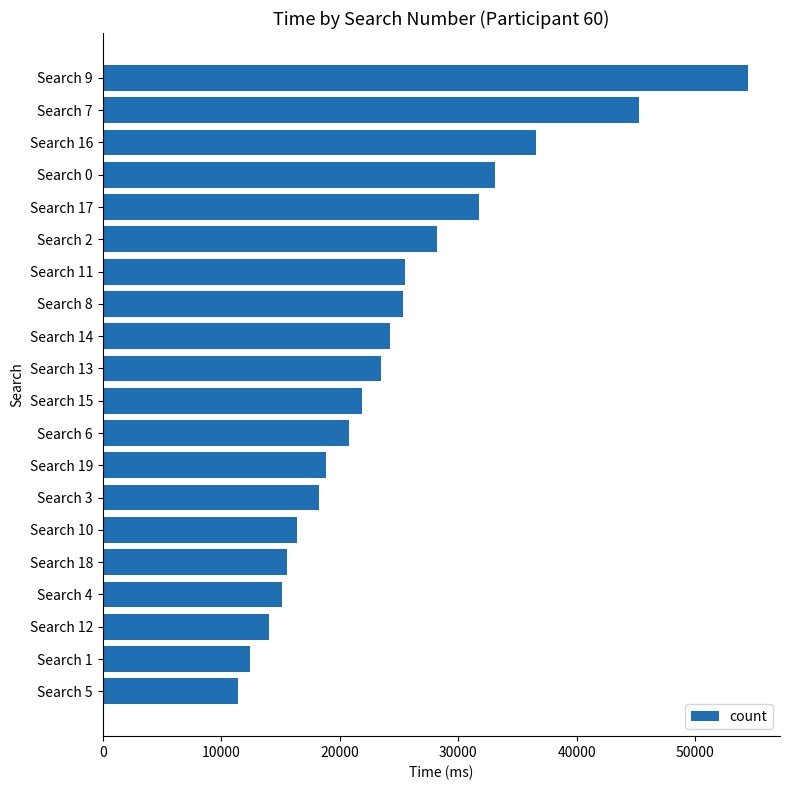

Does the chart contain stacked bars?

No